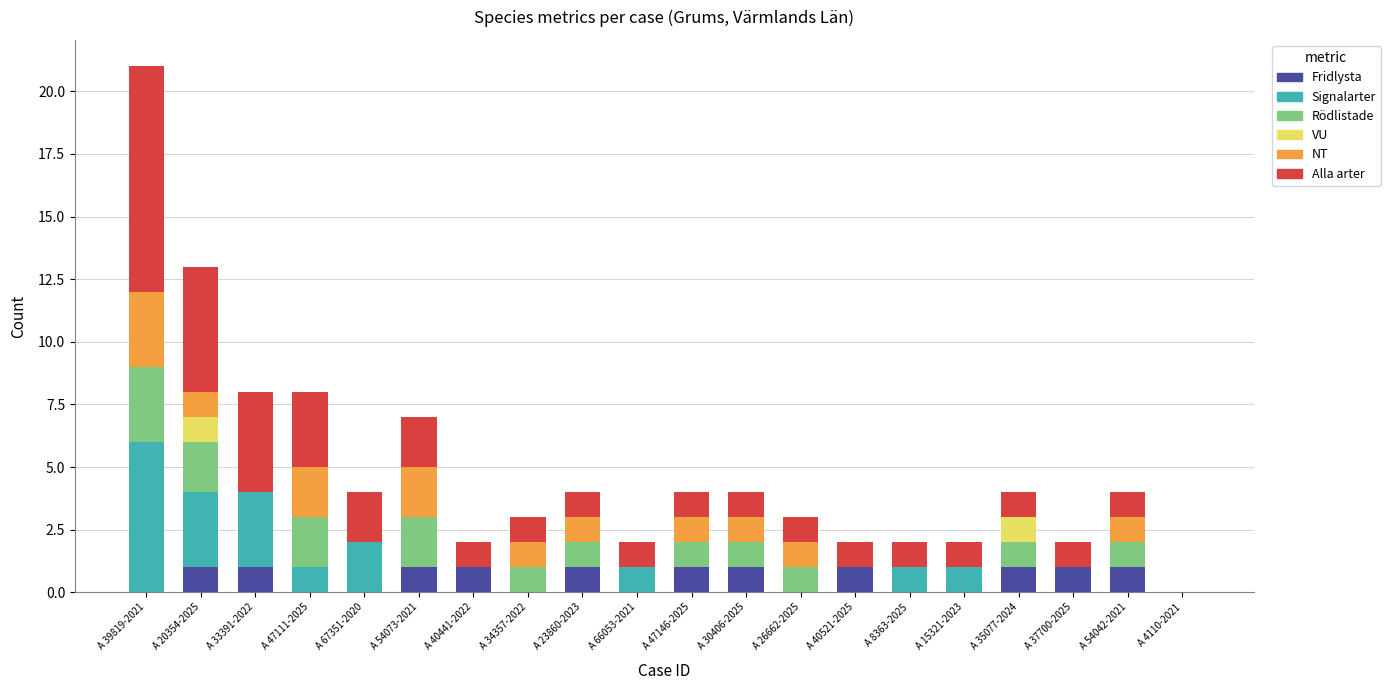

At which category is the sum across all series the highest?

A 39819-2021